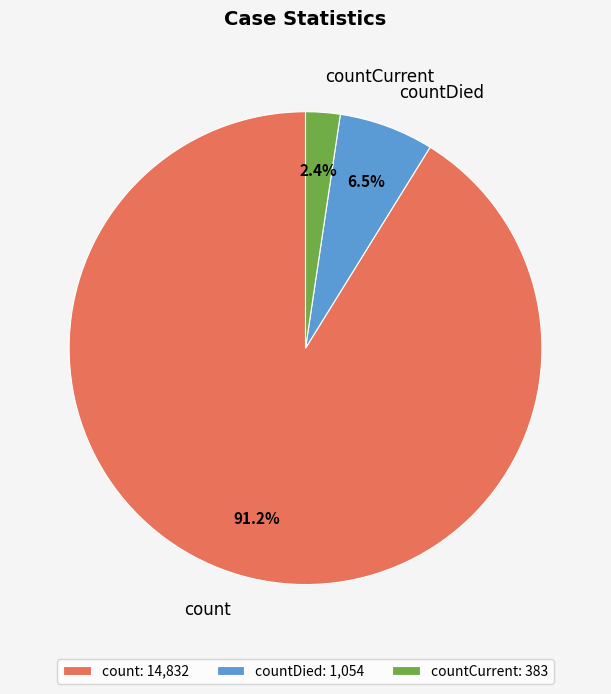

Count the number of slices in the pie.

3